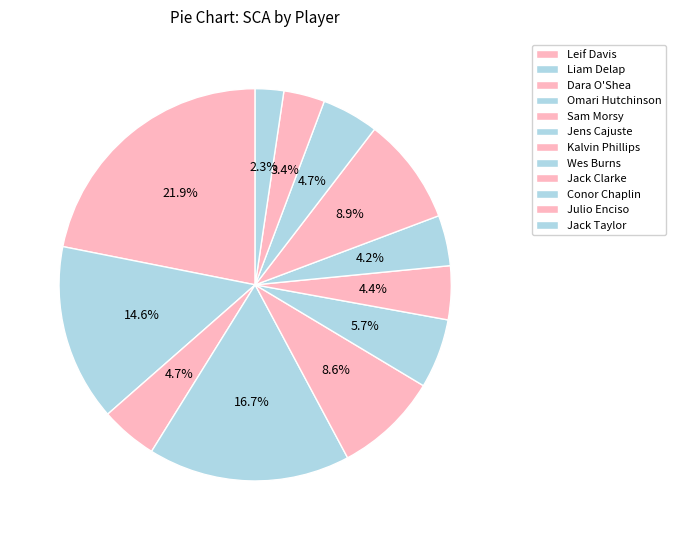

Is Jack Clarke the majority of the pie?

No